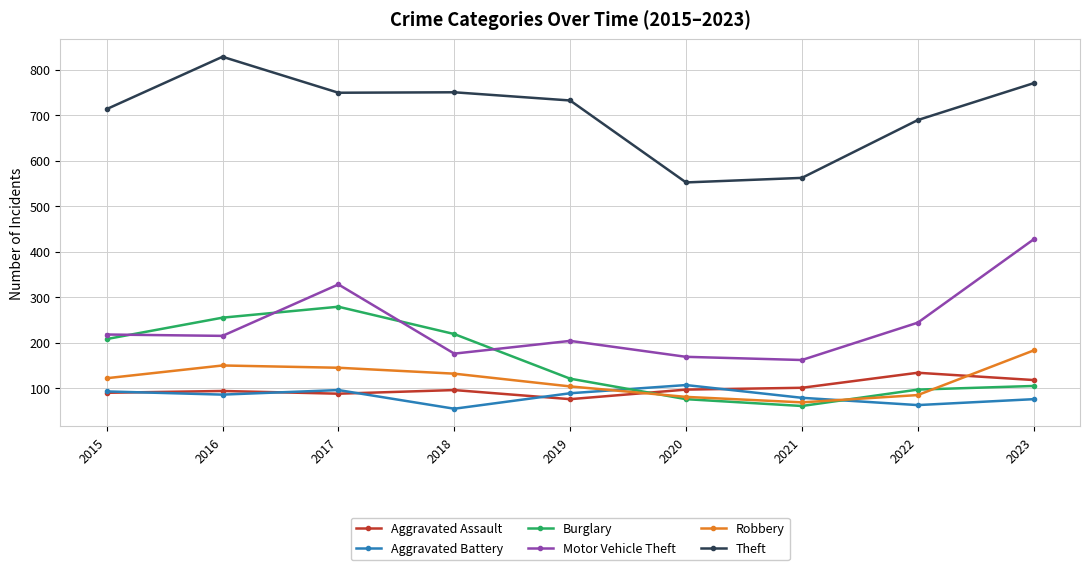

What is the value of the Theft point at the 9th from the left?

770